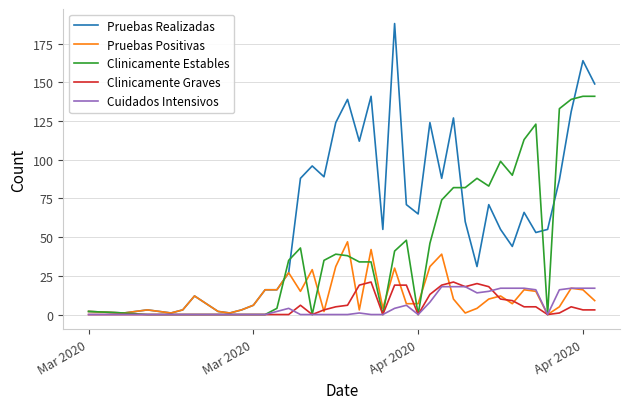

Which series has the largest total across all categories?

Pruebas Realizadas